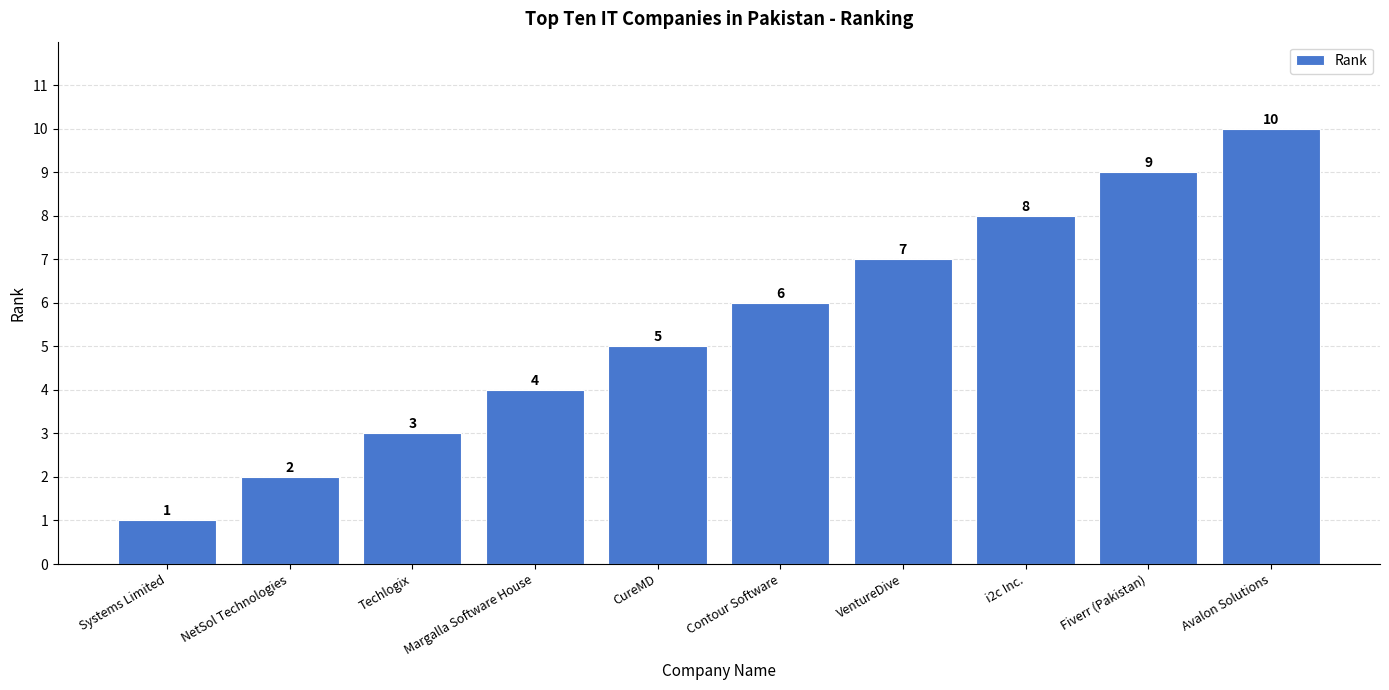

How many categories are shown in the chart?

10